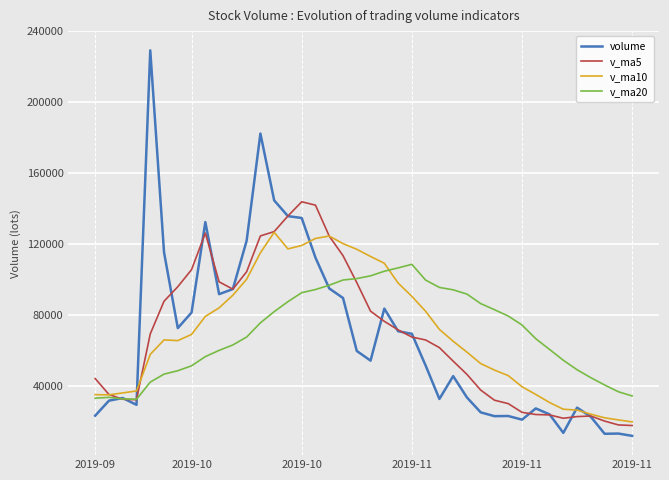

List the series in order of their peak value, lowest first.

v_ma20, v_ma10, v_ma5, volume